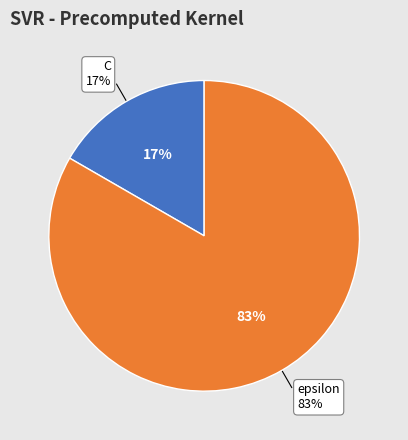

The epsilon slice represents 83% of the pie. True or false?

True